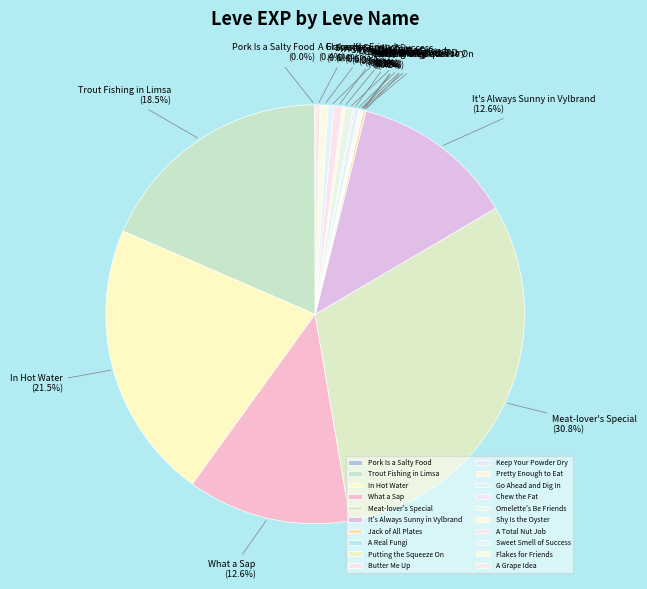

Combined, do It's Always Sunny in Vylbrand and What a Sap account for over 50%?

No